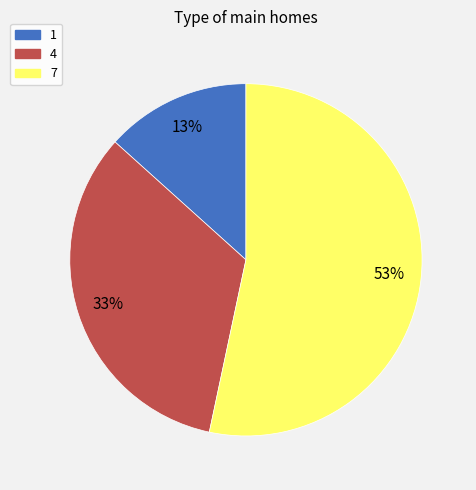

What percentage is the 1 slice, to the nearest percent?

13%